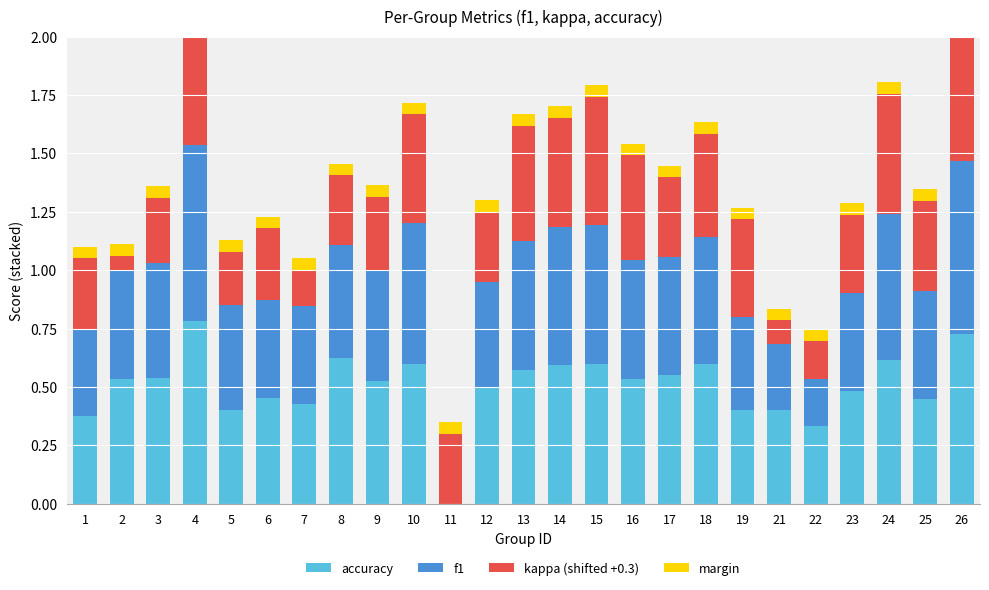

What is the greatest value displayed?

0.8